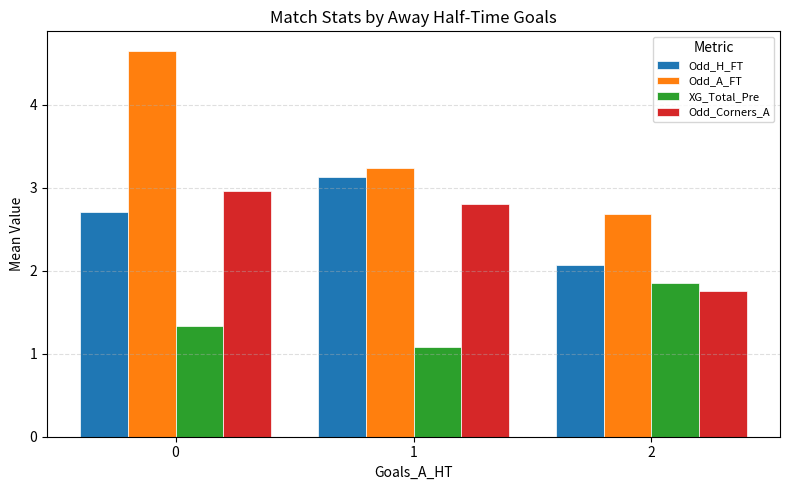

Count the Odd_Corners_A values in the range 1 to 2.

1